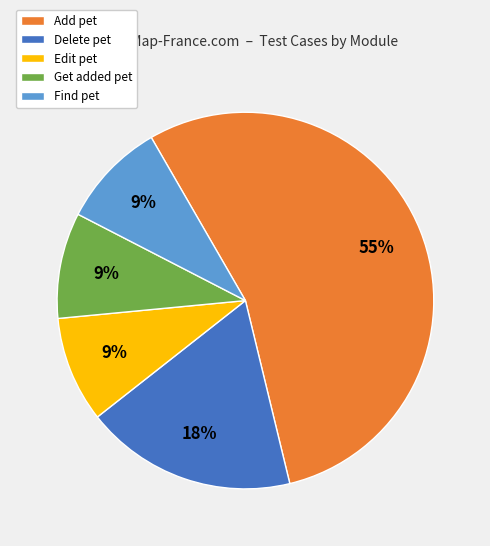

To the nearest percent, what is the combined percentage of Get added pet and Delete pet?

27%